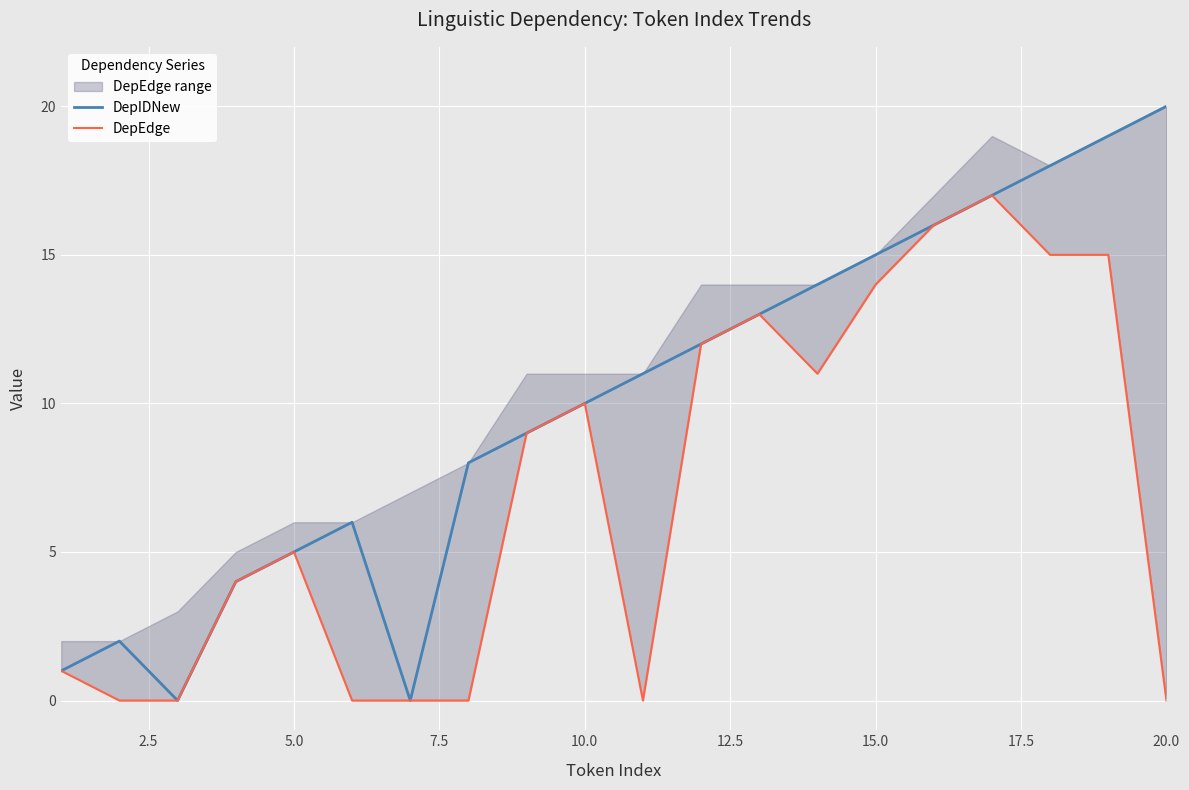

True or false: DepIDNew and DepEdge intersect in this chart.

False